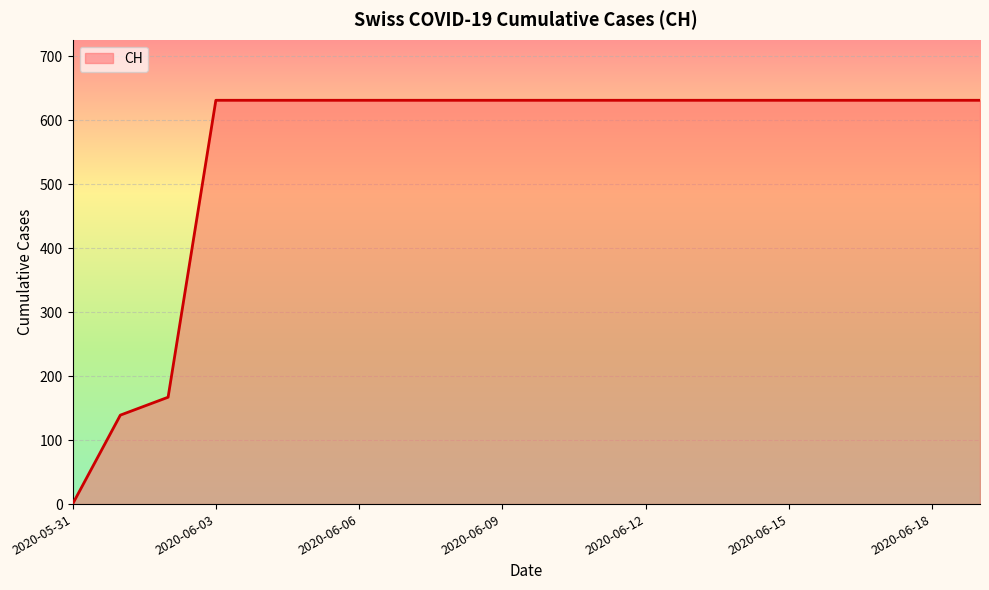

What is the greatest value displayed?

631